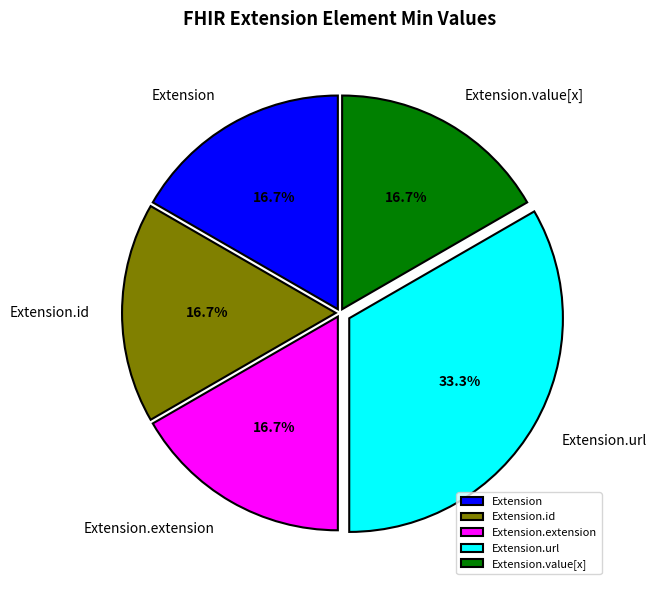

Is there any slice that represents more than half of the pie?

No